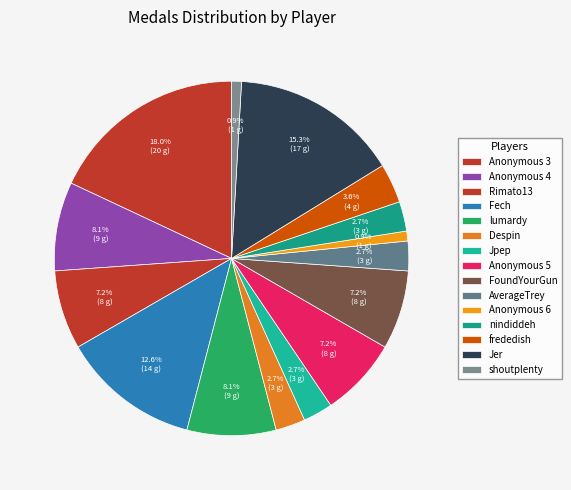

What is the total percentage of Fech and shoutplenty?

13.5%